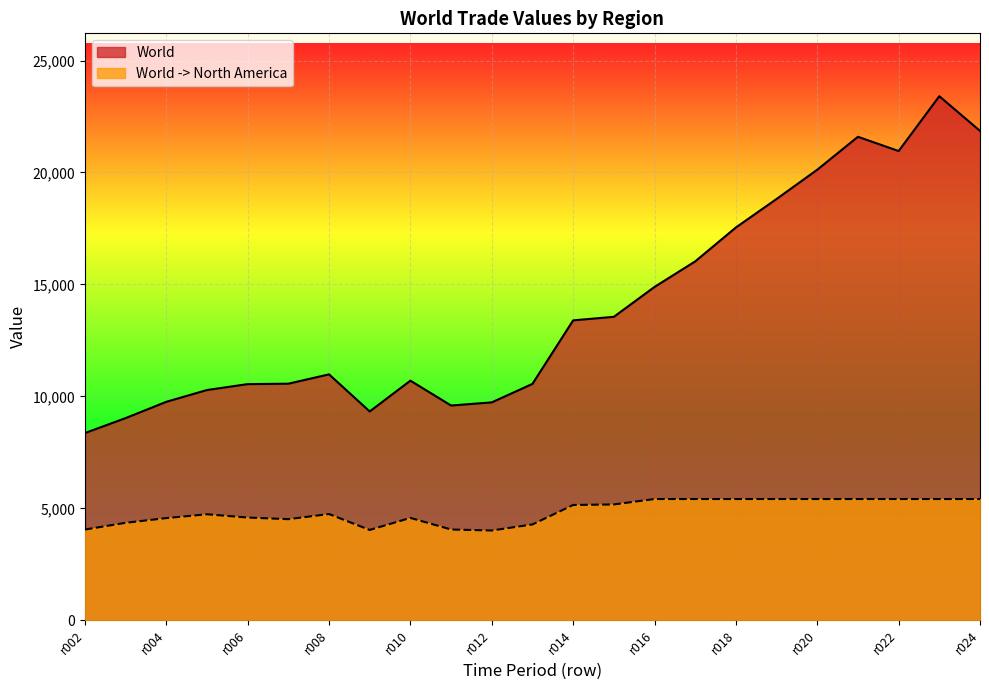

Reading left to right, transcribe all the data shown in this chart.

World: r002=8361	r003=9029	r004=9756	r005=10283	r006=10547	r007=10566	r008=10983	r009=9326	r010=10702	r011=9591	r012=9731	r013=10557	r014=13395	r015=13553	r016=14888	r017=16029	r018=17544	r019=18817	r020=20124	r021=21595	r022=20958	r023=23407	r024=21858
World -> North America: r002=4050	r003=4352	r004=4562	r005=4733	r006=4587	r007=4514	r008=4744	r009=4033	r010=4571	r011=4053	r012=4008	r013=4279	r014=5148	r015=5172	r016=5414	r017=5414	r018=5414	r019=5414	r020=5414	r021=5414	r022=5414	r023=5414	r024=5414